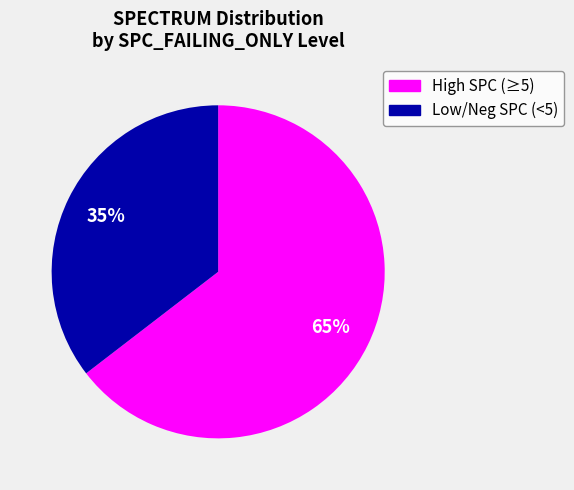

To the nearest percent, what is the average slice percentage?

50%